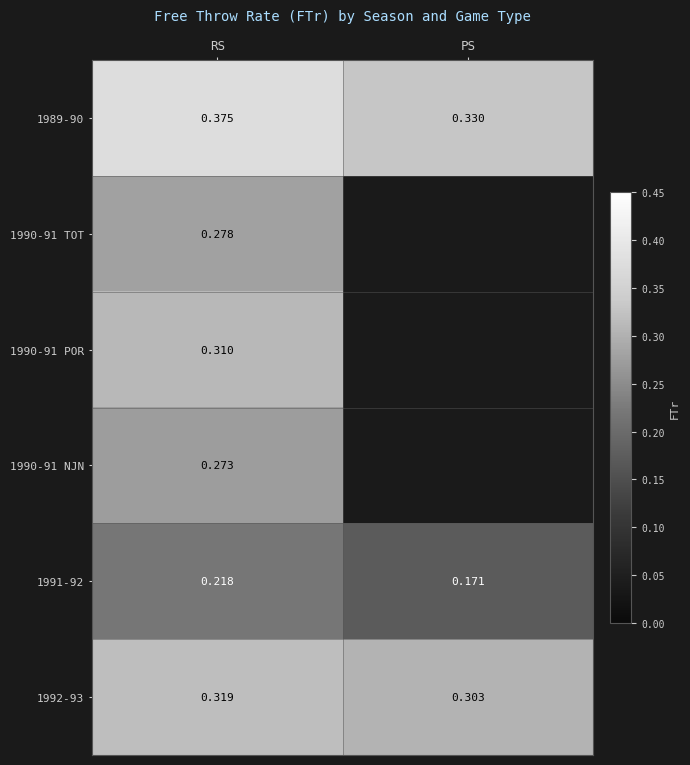

Count the number of data series in this chart.

6